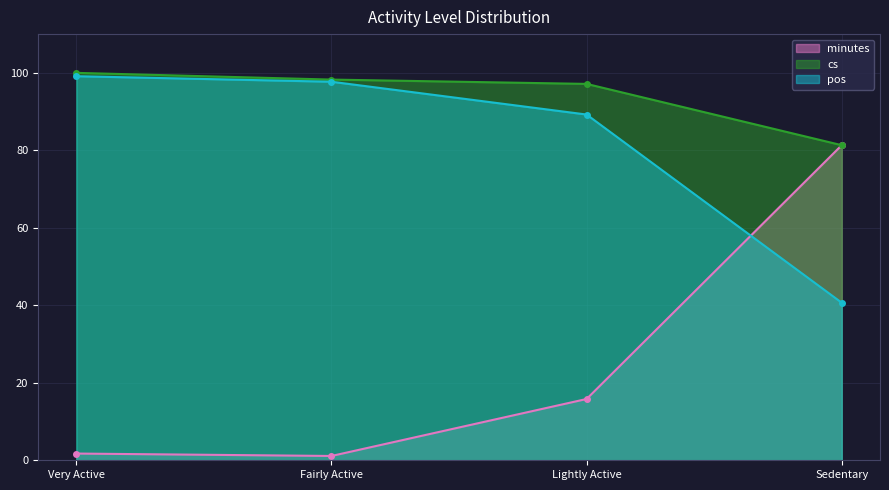

What is the label of the 1st point from the left?

Very Active